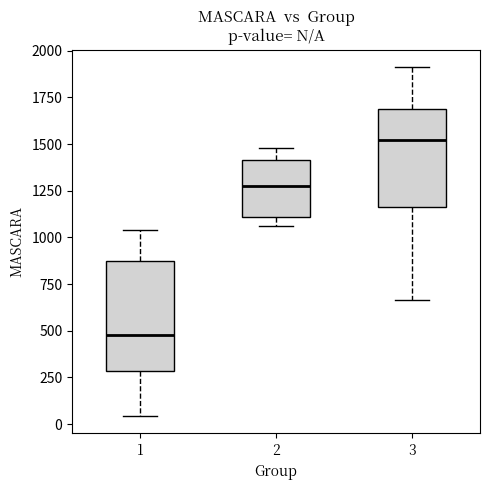

Where does the median line of the box at x = 1 sit on the y-axis? The values are not printed on the chart, so give them approximately, as read against the axis.

500